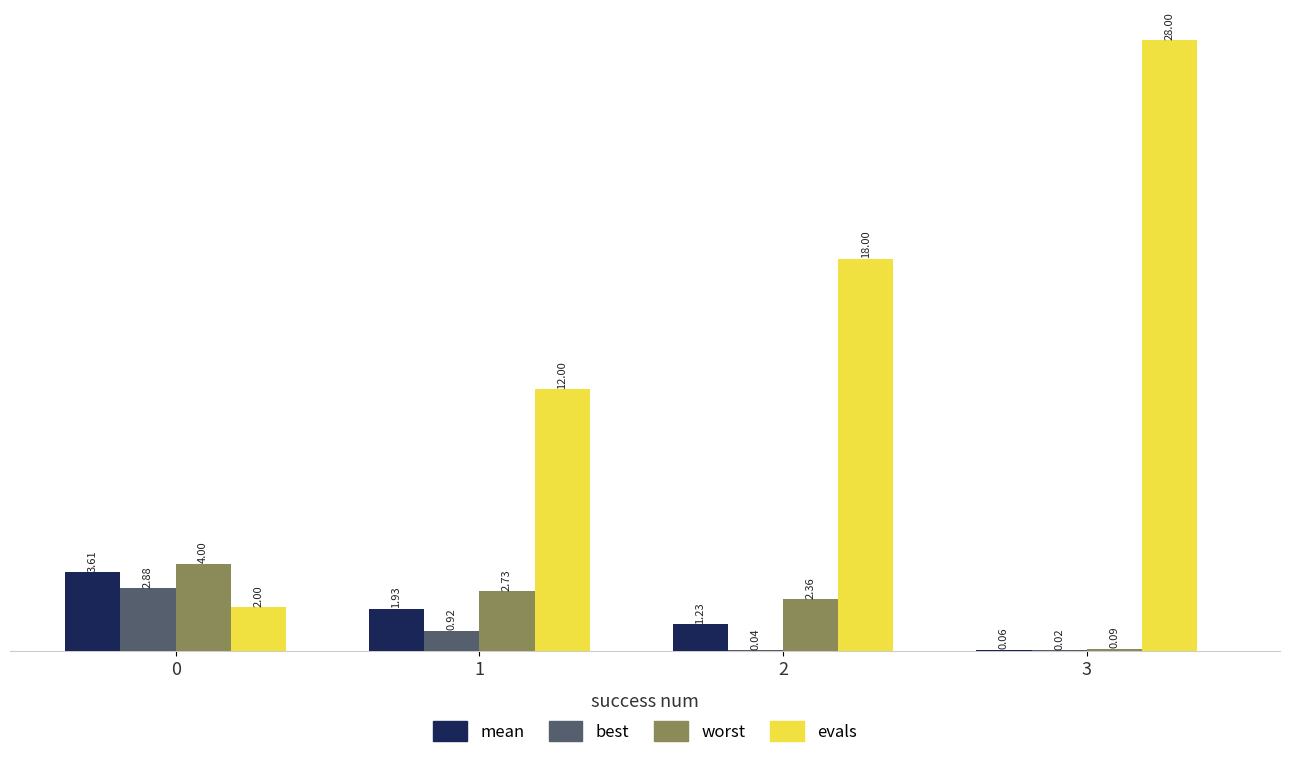

What is the total value across all series at 2?

21.6